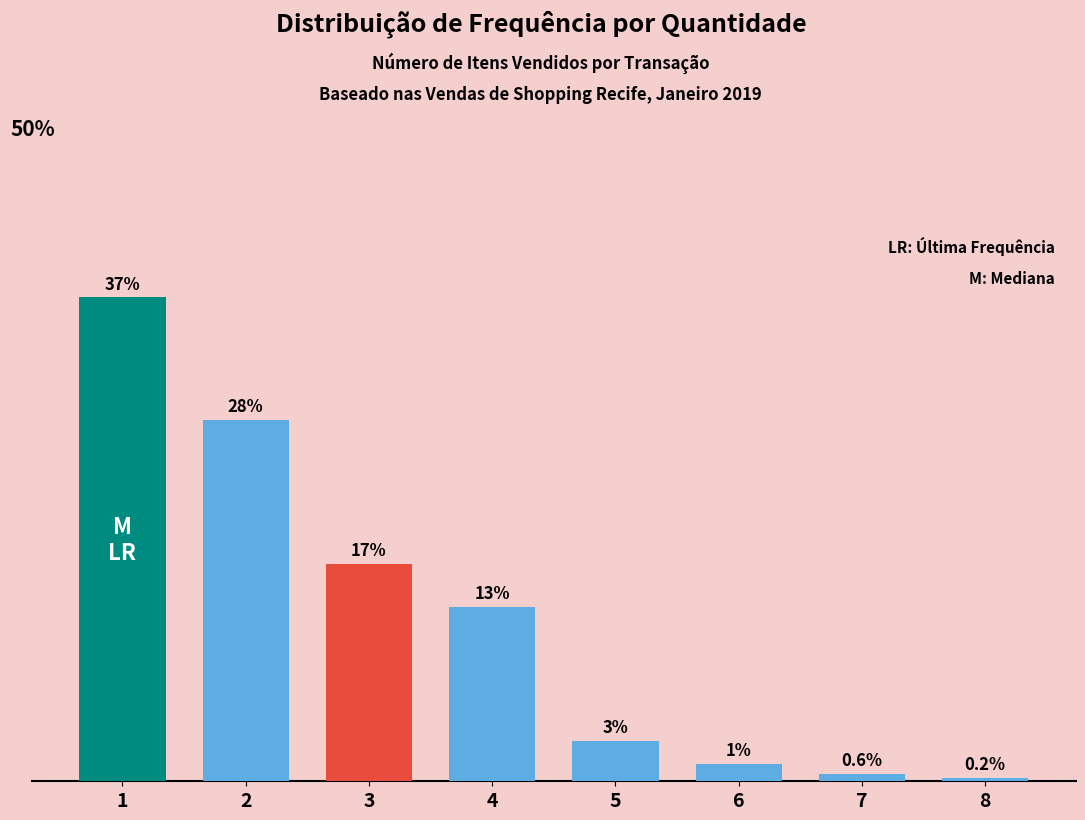

Where does the data first go above 13?

1